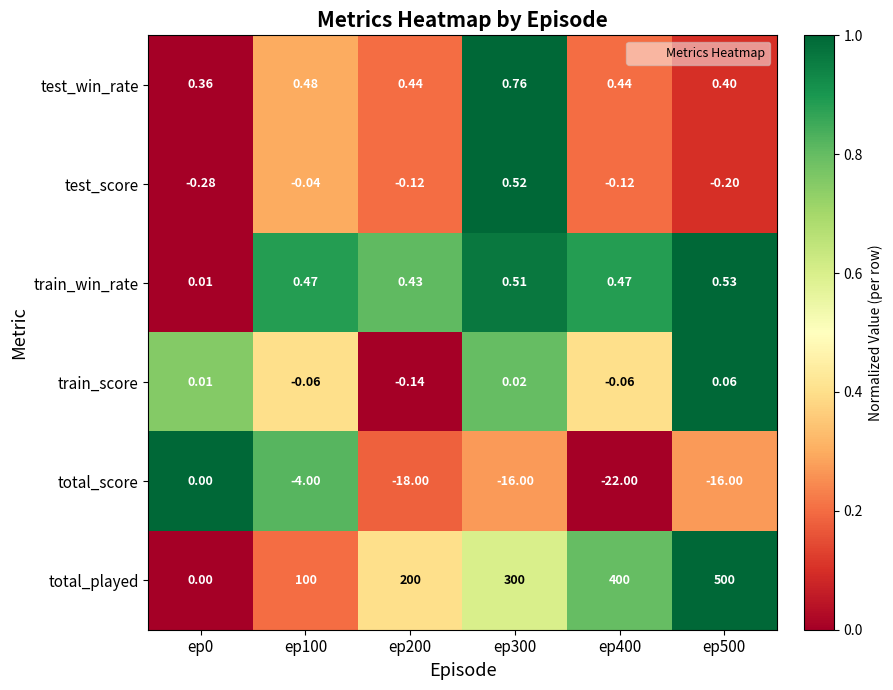

Is the value of total_played at ep300 greater than the value of train_score at ep500?

Yes